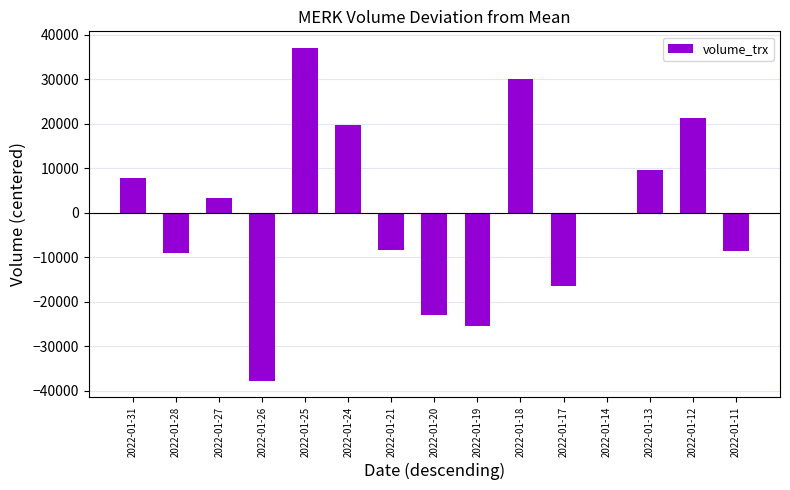

What is the difference between the second highest and minimum values?

67800.0